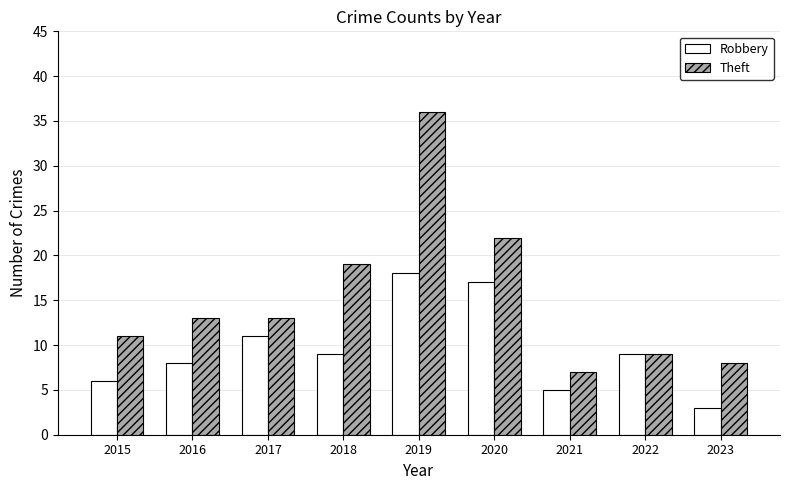

Reading left to right, list all the values displayed in this chart.

Robbery: 2015=6	2016=8	2017=11	2018=9	2019=18	2020=17	2021=5	2022=9	2023=3
Theft: 2015=11	2016=13	2017=13	2018=19	2019=36	2020=22	2021=7	2022=9	2023=8